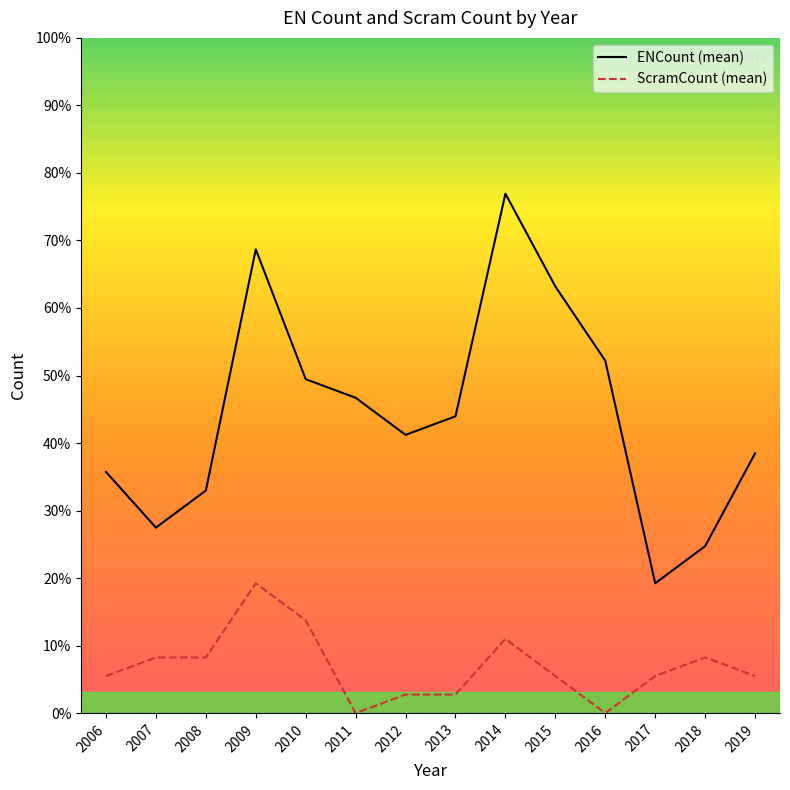

True or false: ENCount (mean) and ScramCount (mean) intersect in this chart.

False